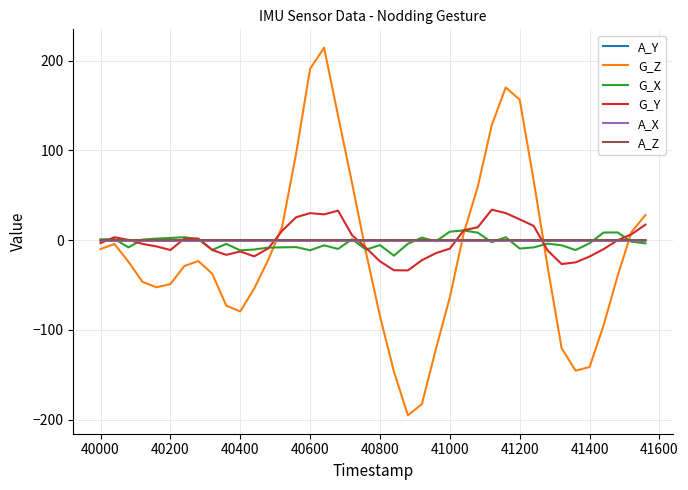

How many series are shown in this chart?

6